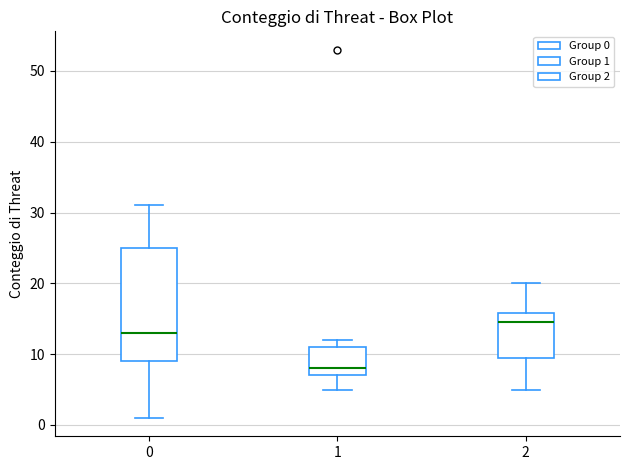

Reading left to right, read every box against the y-axis: the position of its median line, the range the box covers, and the ends of its whiskers. The values are not printed on the chart, so give them approximately, as read against the axis.

0: median 13, box 9 to 25, whiskers 1 to 31
1: median 8, box 7 to 11, whiskers 5 to 12
2: median 15, box 10 to 16, whiskers 5 to 20